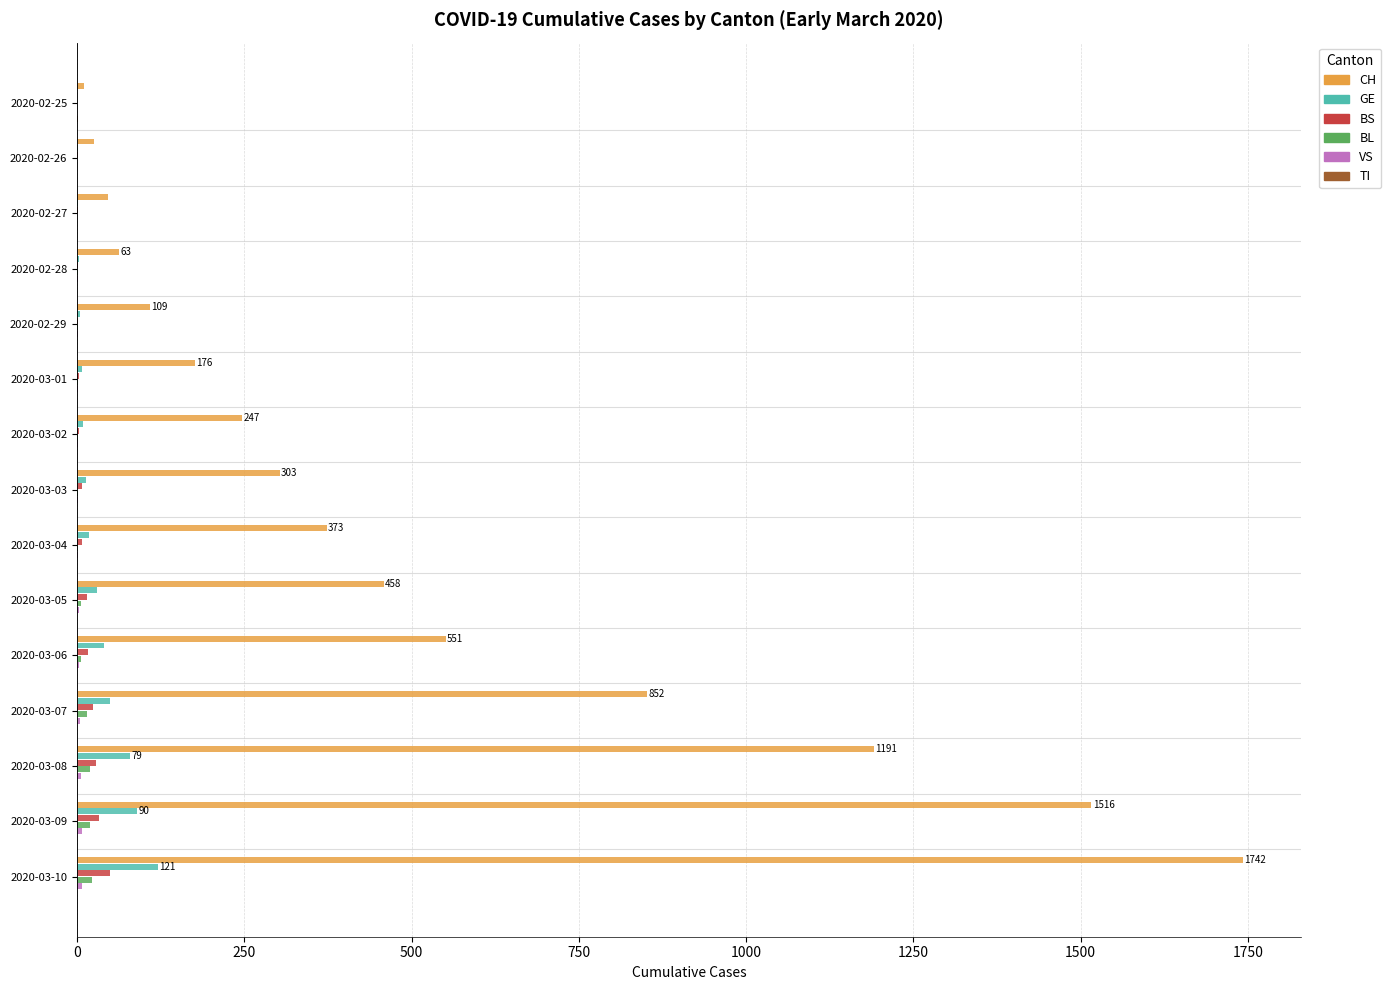

The value of CH at 2020-03-06 is 551. True or false?

True